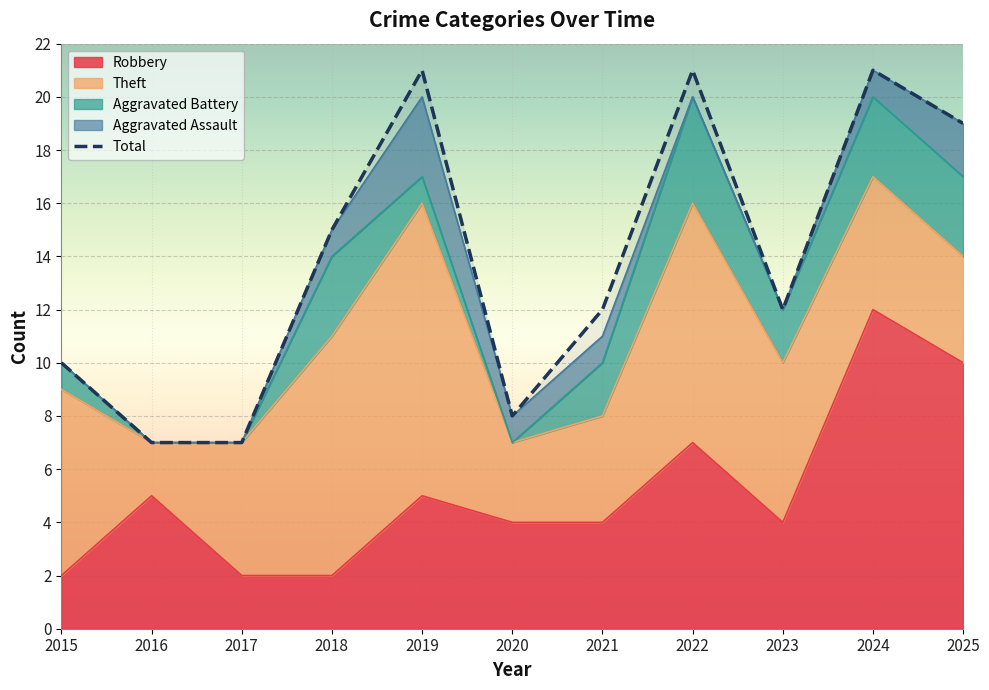

Rank the categories by value from lowest to highest.

2016, 2017, 2020, 2015, 2021, 2023, 2018, 2025, 2019, 2022, 2024